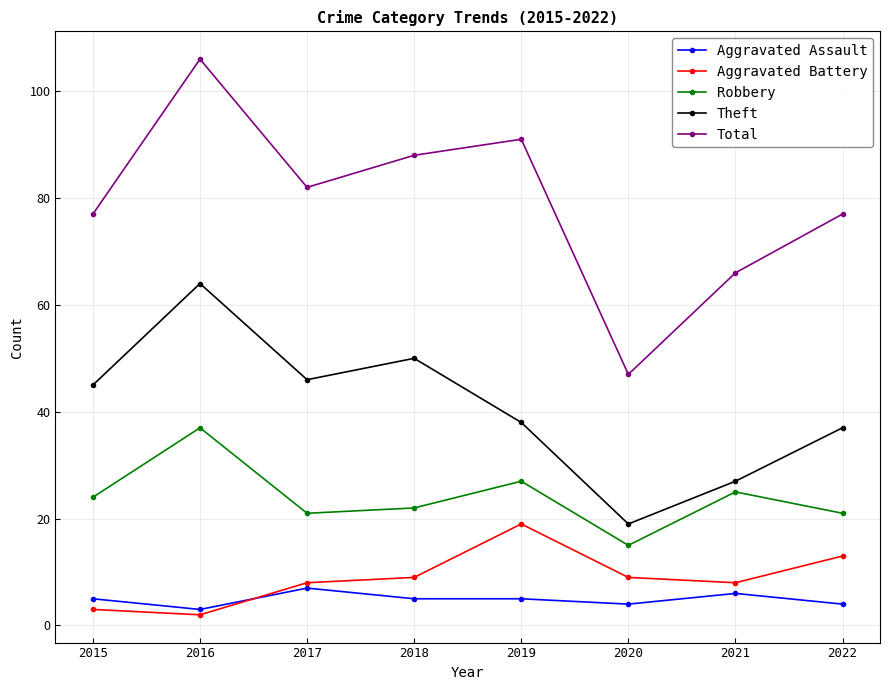

What is the minimum value for Aggravated Assault?

3